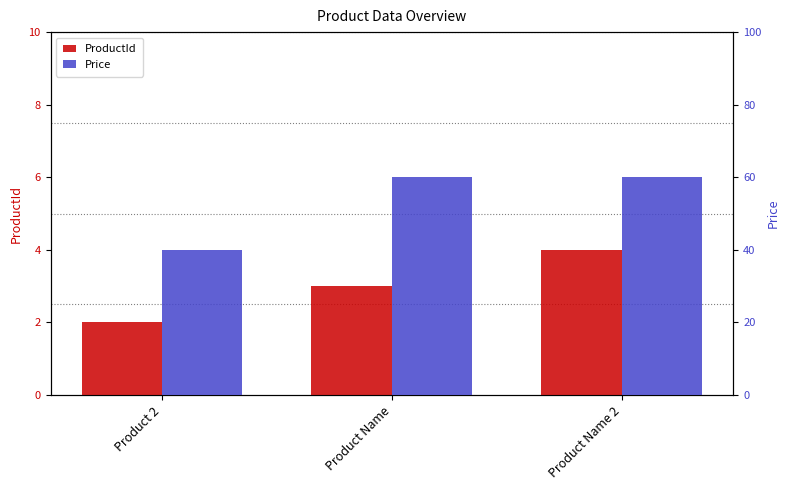

What is the total value across all series at Product Name 2?

64